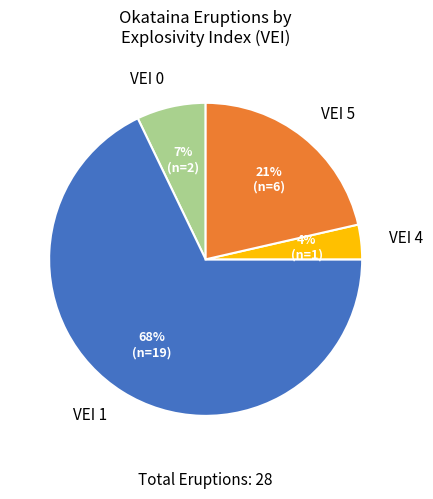

Is it true that VEI 5 is 33% of the pie?

False